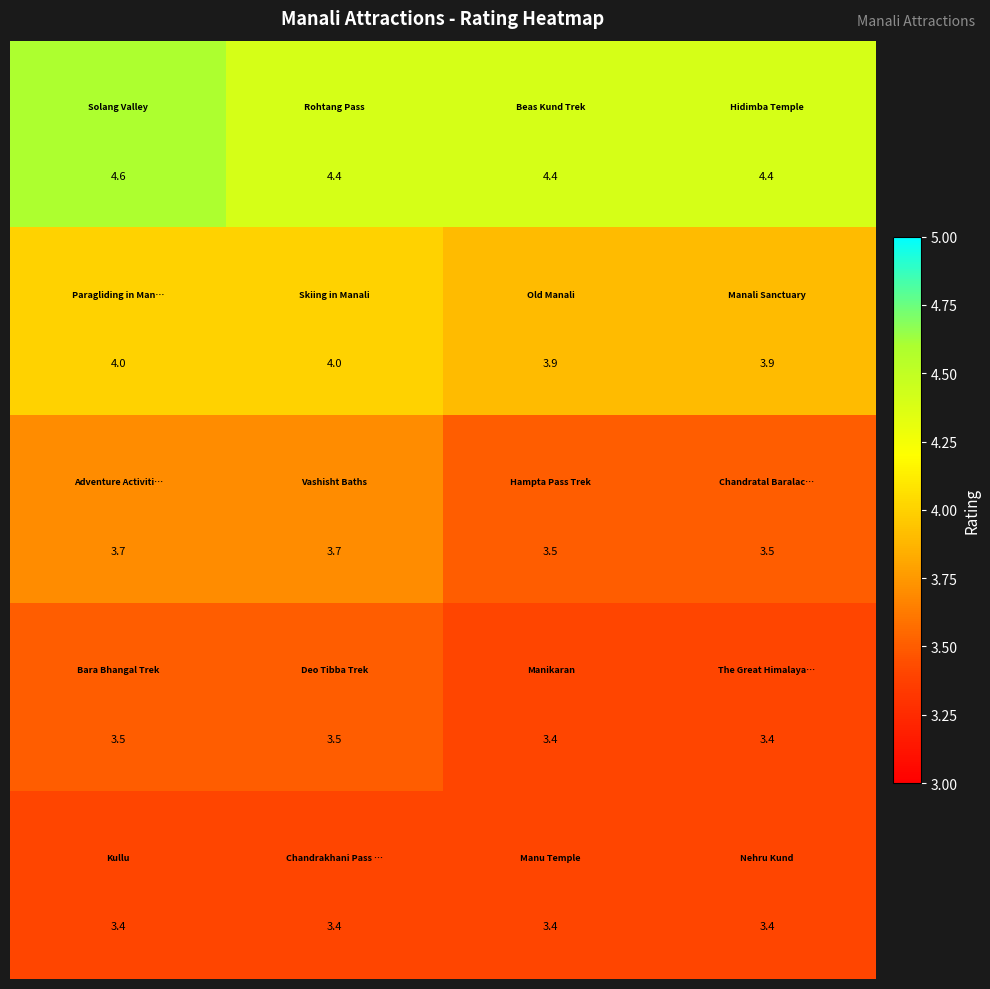

At how many categories does at least one series exceed 4?

4